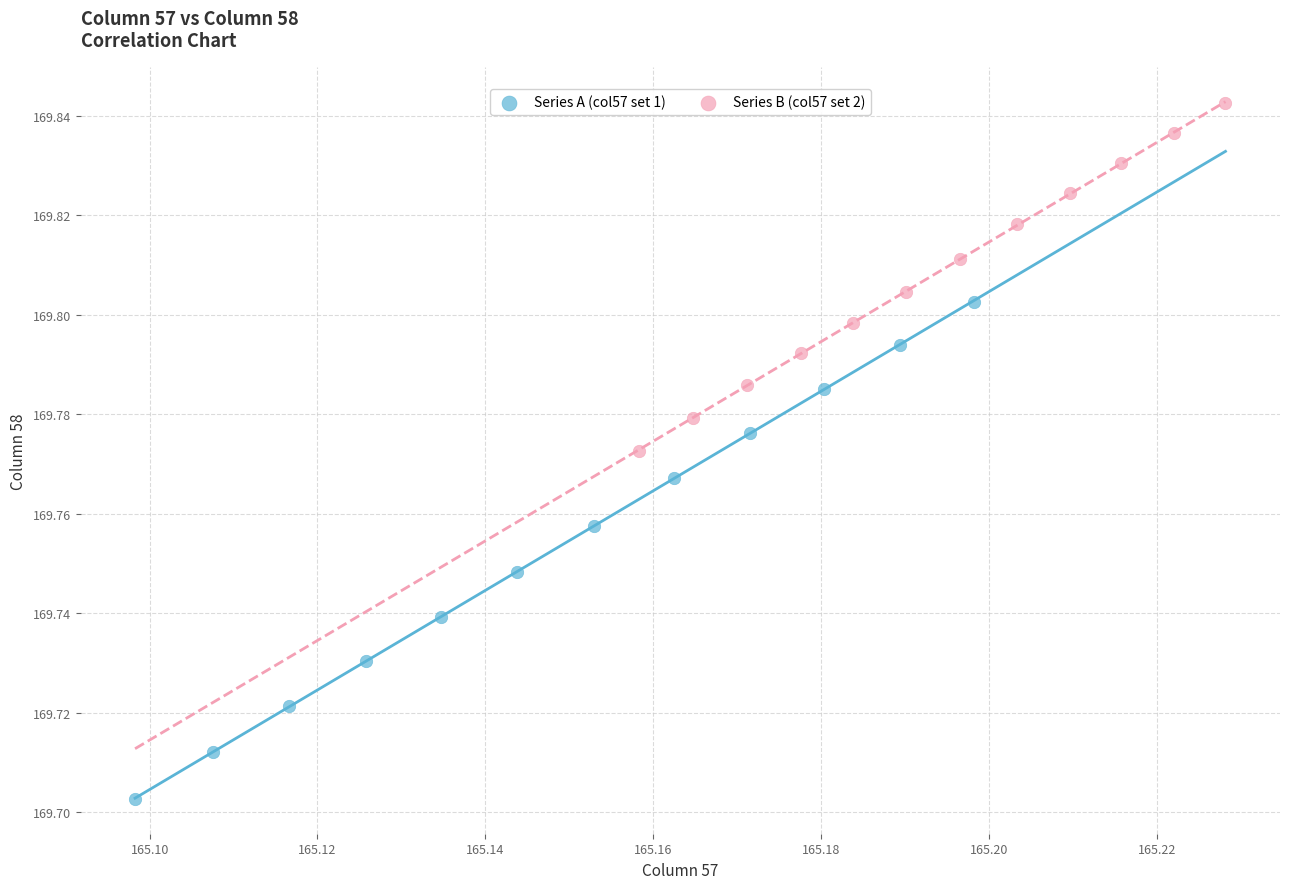

Which series has the widest spread of Y values?

Series A (col57 set 1)